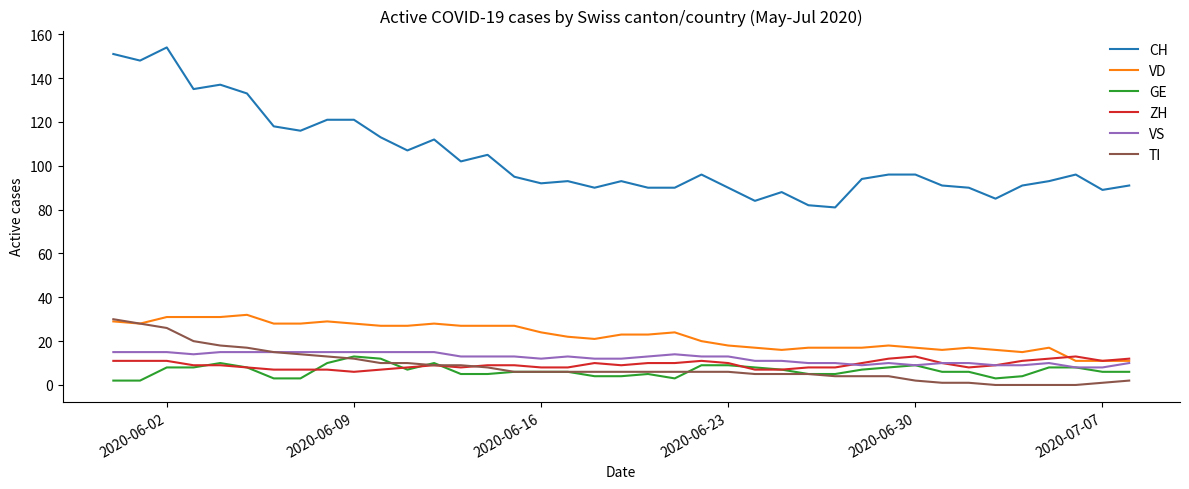

What is the highest value of the ZH series?

13